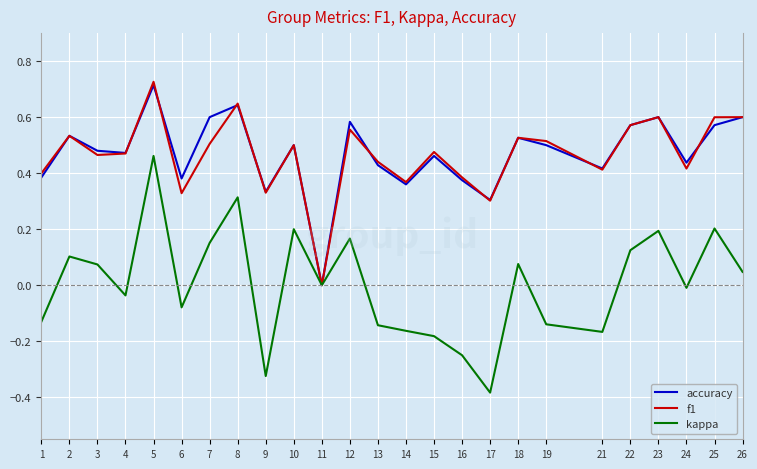

How many accuracy values are between 0 and 1?

25